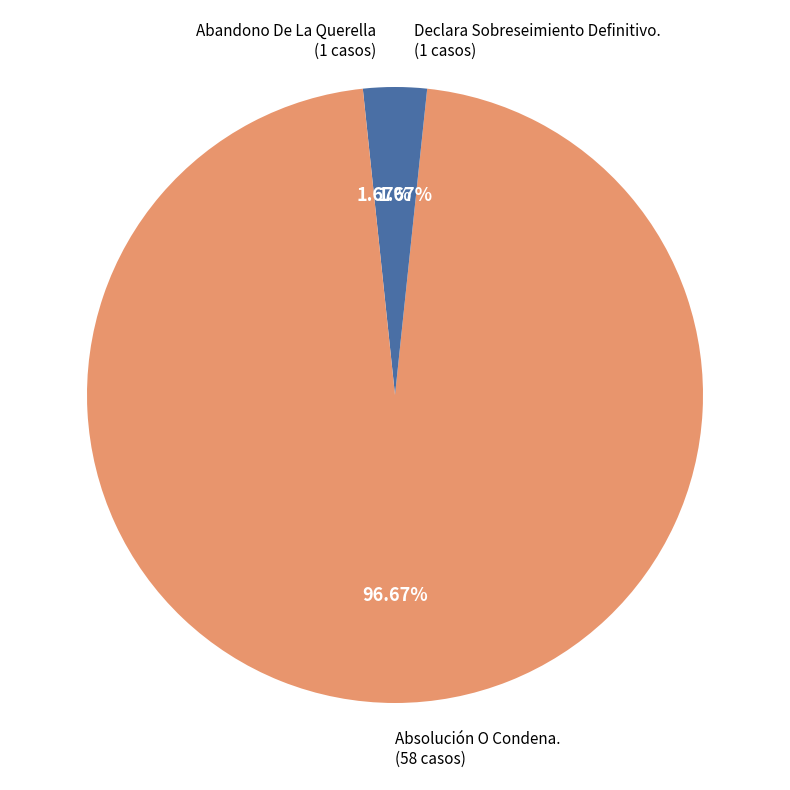

How many segments does this pie chart have?

3